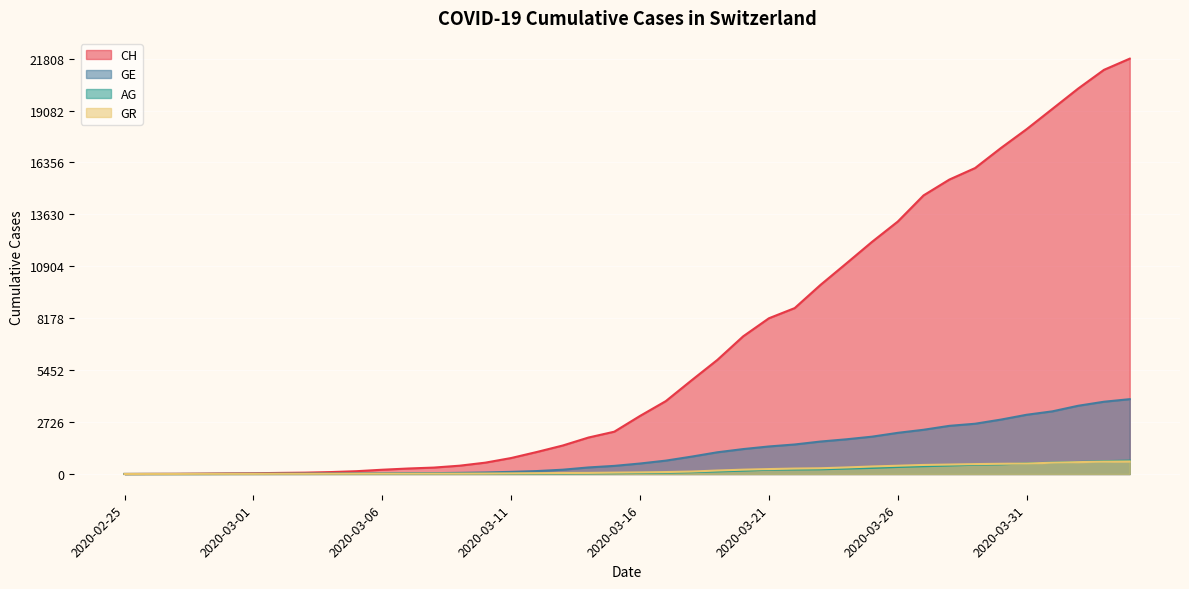

Reading right to left, extract all data points from this chart.

CH: 2020-04-04=21808	2020-04-03=21221	2020-04-02=20239	2020-04-01=19172	2020-03-31=18106	2020-03-30=17114	2020-03-29=16064	2020-03-28=15458	2020-03-27=14628	2020-03-26=13254	2020-03-25=12187	2020-03-24=11051	2020-03-23=9926	2020-03-22=8710	2020-03-21=8176	2020-03-20=7226	2020-03-19=5990	2020-03-18=4918	2020-03-17=3826	2020-03-16=3048	2020-03-15=2220	2020-03-14=1914	2020-03-13=1494	2020-03-12=1156	2020-03-11=838	2020-03-10=595	2020-03-09=435	2020-03-08=336	2020-03-07=287	2020-03-06=223	2020-03-05=146	2020-03-04=100	2020-03-03=70	2020-03-02=56	2020-03-01=38	2020-02-29=31	2020-02-28=19	2020-02-27=9	2020-02-26=5	2020-02-25=0
GE: 2020-04-04=3928	2020-04-03=3793	2020-04-02=3582	2020-04-01=3289	2020-03-31=3109	2020-03-30=2855	2020-03-29=2638	2020-03-28=2527	2020-03-27=2321	2020-03-26=2160	2020-03-25=1959	2020-03-24=1820	2020-03-23=1703	2020-03-22=1549	2020-03-21=1445	2020-03-20=1307	2020-03-19=1139	2020-03-18=911	2020-03-17=701	2020-03-16=549	2020-03-15=425	2020-03-14=343	2020-03-13=224	2020-03-12=153	2020-03-11=112	2020-03-10=79	2020-03-09=59	2020-03-08=44	2020-03-07=42	2020-03-06=29	2020-03-05=20	2020-03-04=15	2020-03-03=13	2020-03-02=10	2020-03-01=9	2020-02-29=8	2020-02-28=4	2020-02-27=1	2020-02-26=1	2020-02-25=0
AG: 2020-04-04=702	2020-04-03=673	2020-04-02=631	2020-04-01=596	2020-03-31=554	2020-03-30=506	2020-03-29=485	2020-03-28=444	2020-03-27=407	2020-03-26=367	2020-03-25=318	2020-03-24=283	2020-03-23=245	2020-03-22=235	2020-03-21=223	2020-03-20=175	2020-03-19=134	2020-03-18=96	2020-03-17=69	2020-03-16=56	2020-03-15=43	2020-03-14=33	2020-03-13=30	2020-03-12=27	2020-03-11=20	2020-03-10=18	2020-03-09=15	2020-03-08=14	2020-03-07=14	2020-03-06=12	2020-03-05=11	2020-03-04=10	2020-03-03=7	2020-03-02=7	2020-03-01=4	2020-02-29=3	2020-02-28=1	2020-02-27=1	2020-02-26=1	2020-02-25=0
GR: 2020-04-04=657	2020-04-03=649	2020-04-02=622	2020-04-01=592	2020-03-31=547	2020-03-30=535	2020-03-29=519	2020-03-28=495	2020-03-27=474	2020-03-26=433	2020-03-25=393	2020-03-24=343	2020-03-23=300	2020-03-22=284	2020-03-21=258	2020-03-20=226	2020-03-19=182	2020-03-18=128	2020-03-17=101	2020-03-16=84	2020-03-15=71	2020-03-14=56	2020-03-13=53	2020-03-12=43	2020-03-11=31	2020-03-10=22	2020-03-09=18	2020-03-08=18	2020-03-07=17	2020-03-06=16	2020-03-05=14	2020-03-04=12	2020-03-03=9	2020-03-02=9	2020-03-01=6	2020-02-29=6	2020-02-28=6	2020-02-27=2	2020-02-26=2	2020-02-25=0